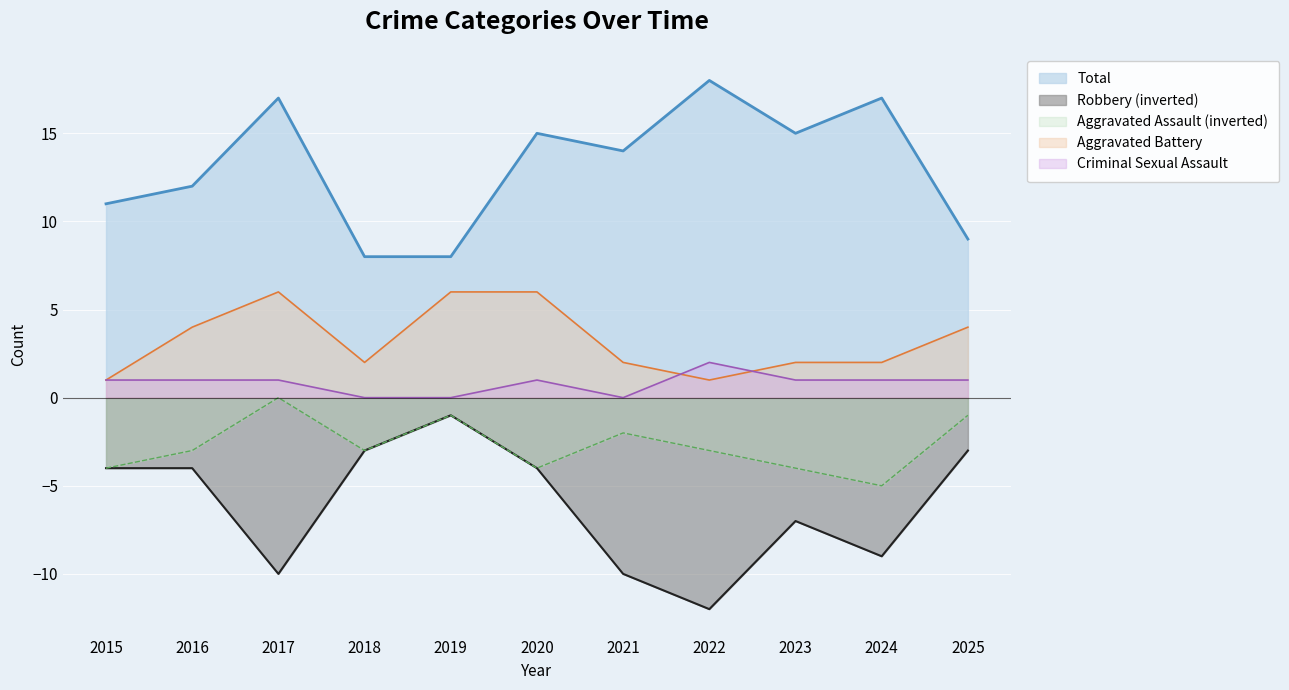

The value of Aggravated Assault at 2021 is -3. True or false?

False